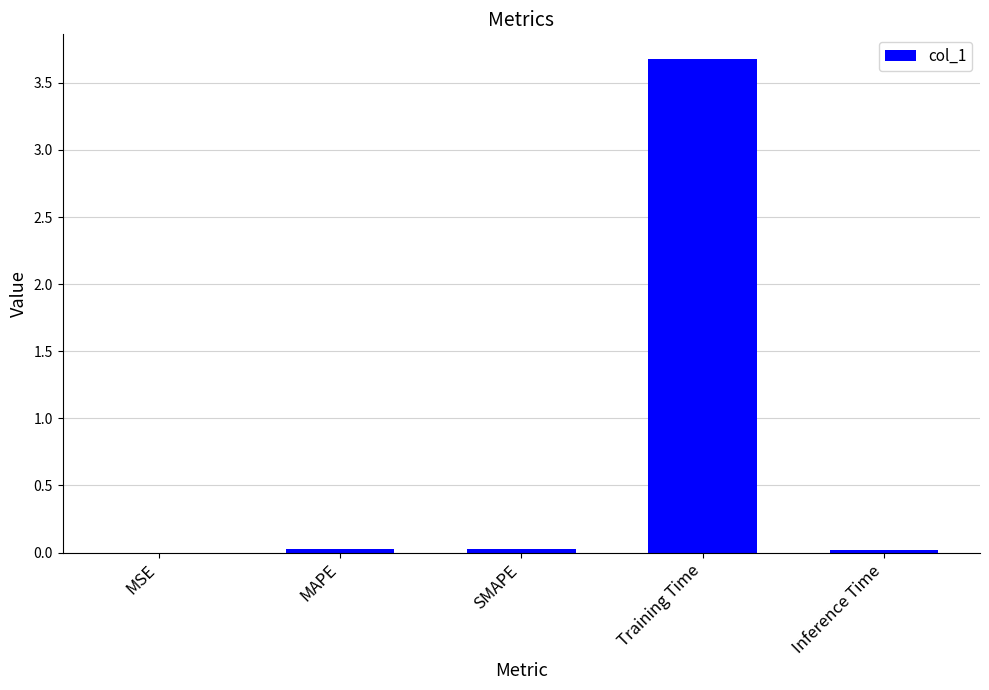

Are the bars horizontal?

No